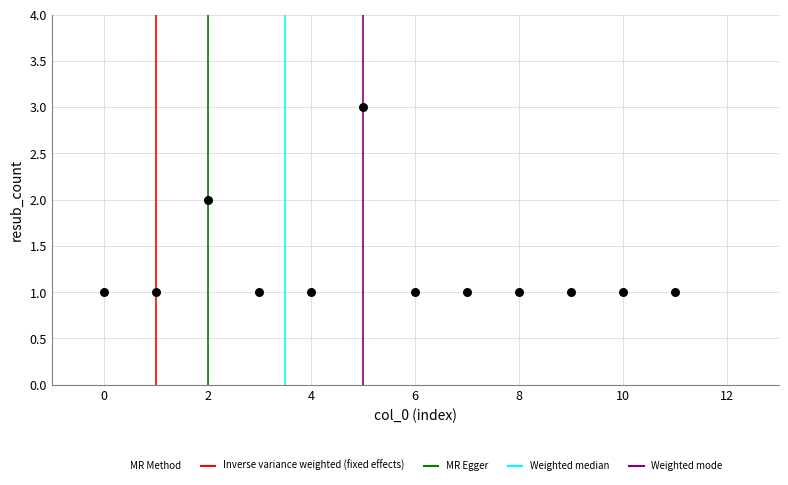

What is the average X value?

6